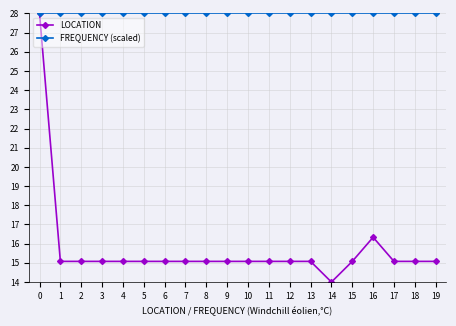

At how many categories does at least one series exceed 20?

20